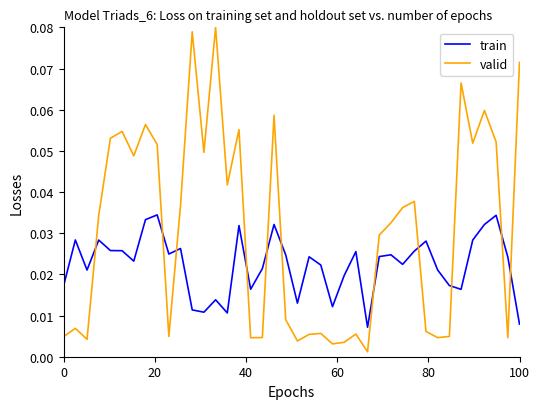

How many lines are shown in the chart?

2